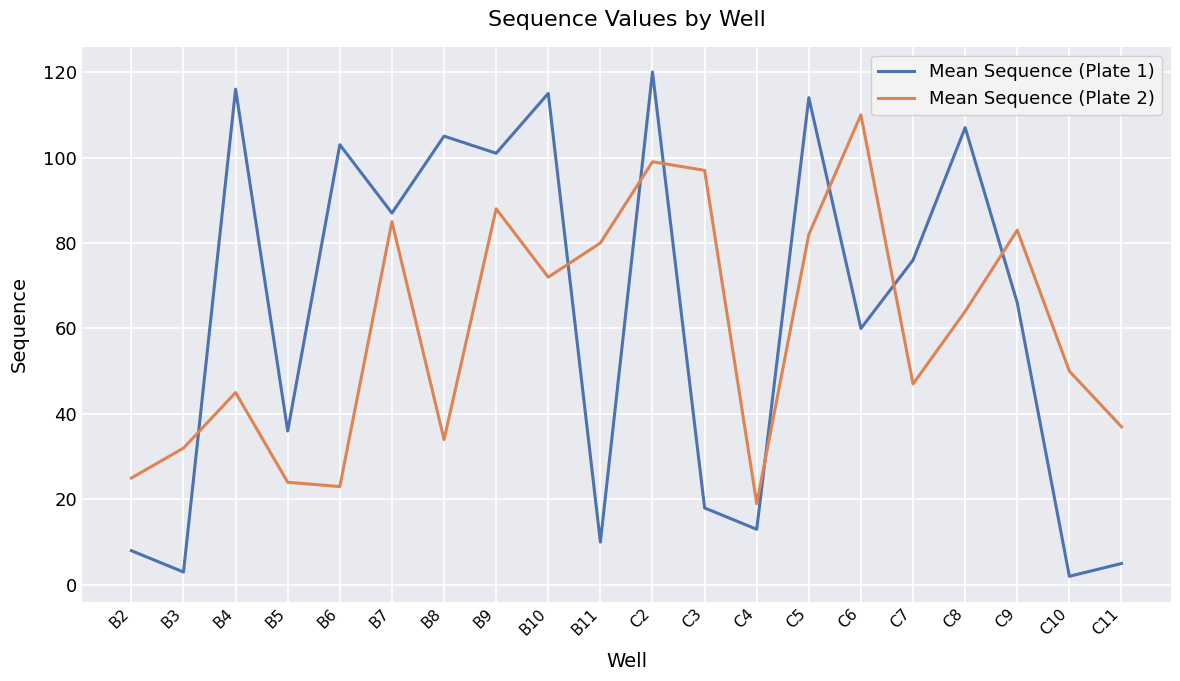

Which series has the largest total across all categories?

Mean Sequence (Plate 1)